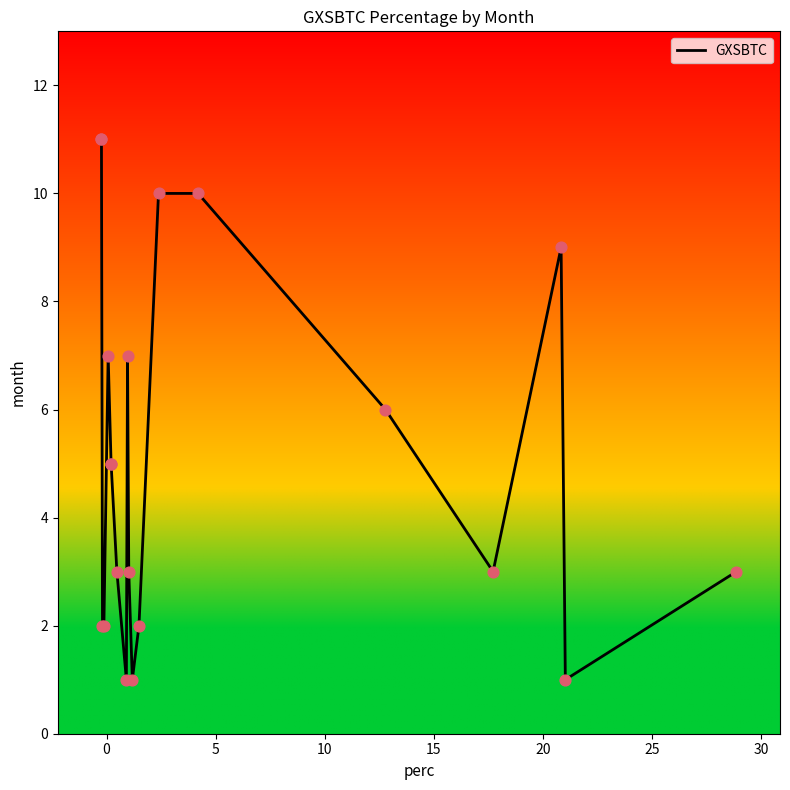

What is the greatest value displayed?

11